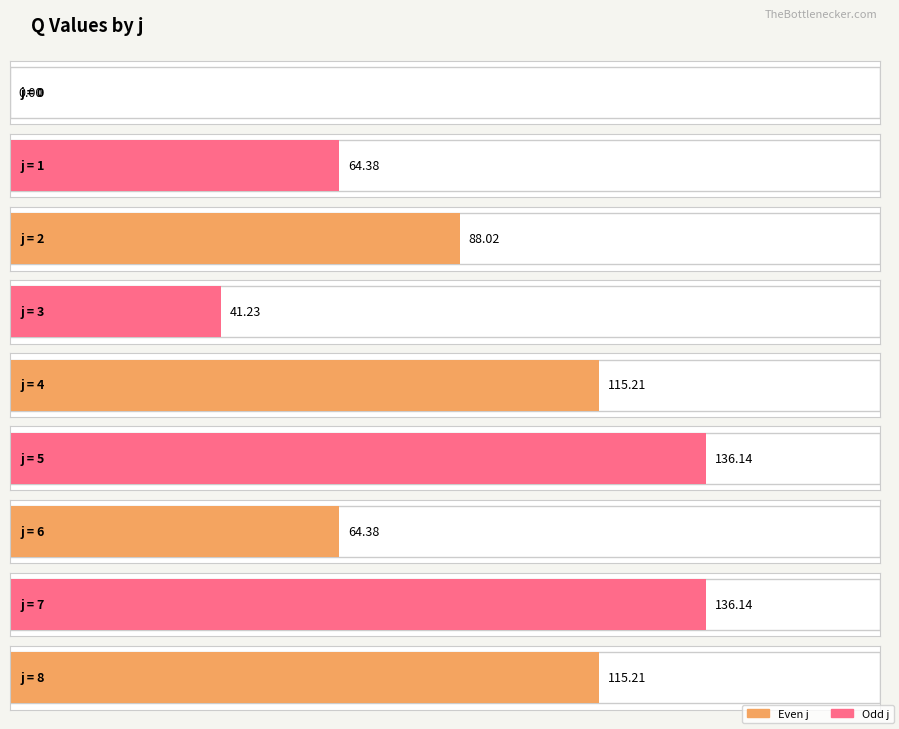

At which label does the data first exceed 88?

2